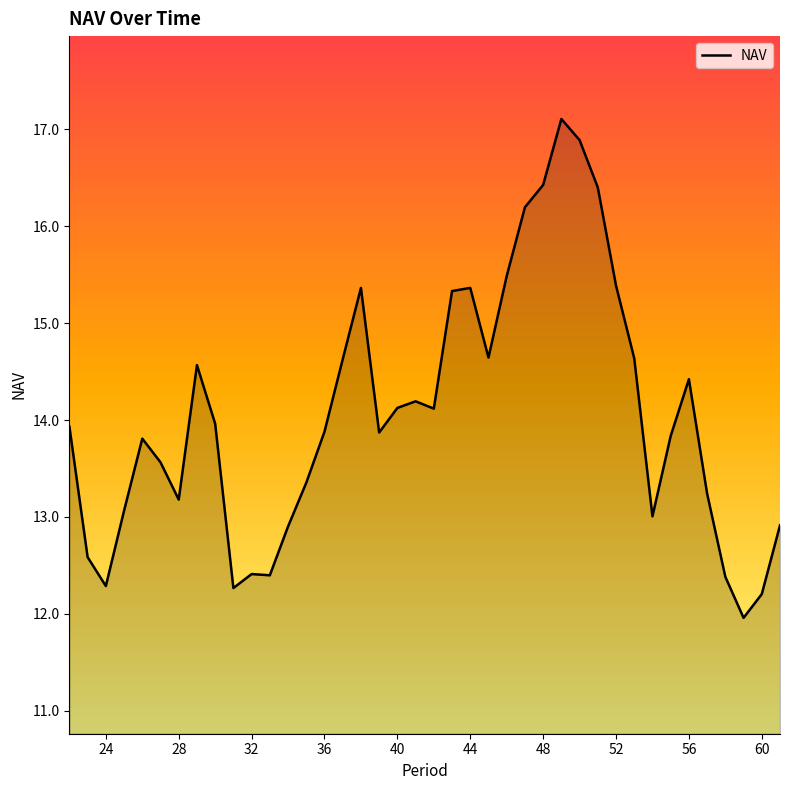

What is the difference between the maximum and minimum values?

5.1